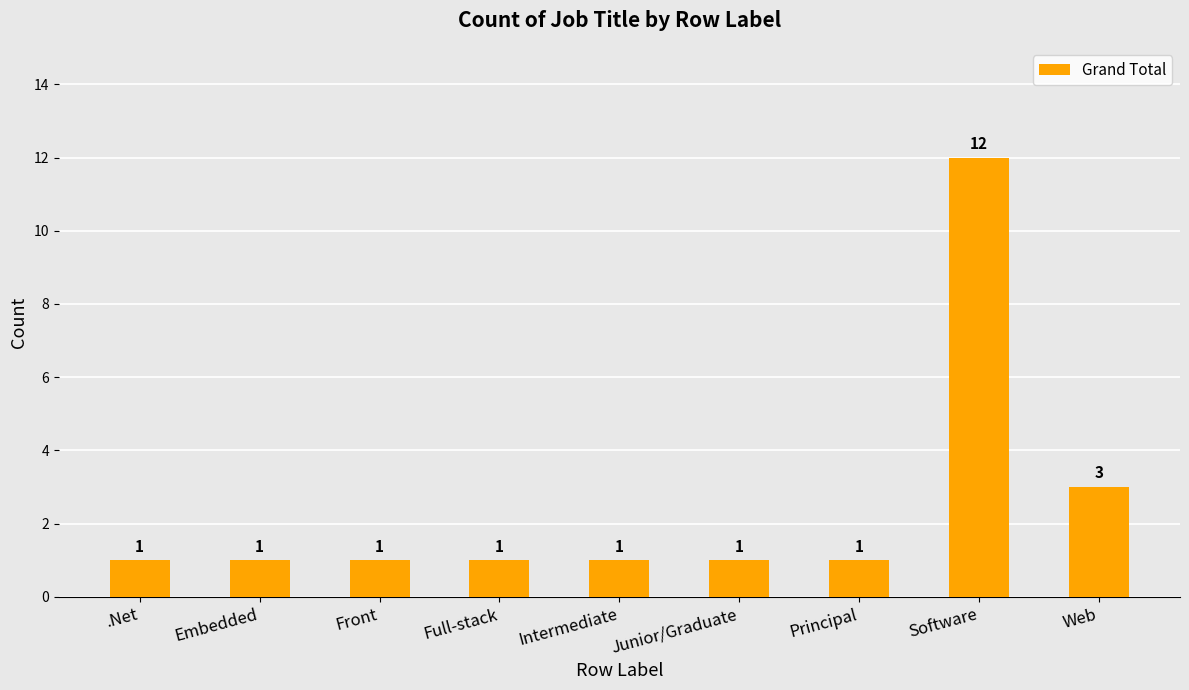

What is the sum of all values?

22